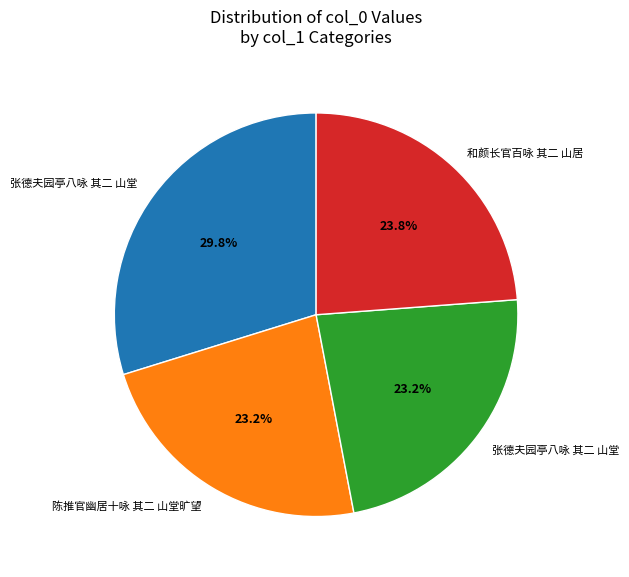

Does any single category account for the majority?

No